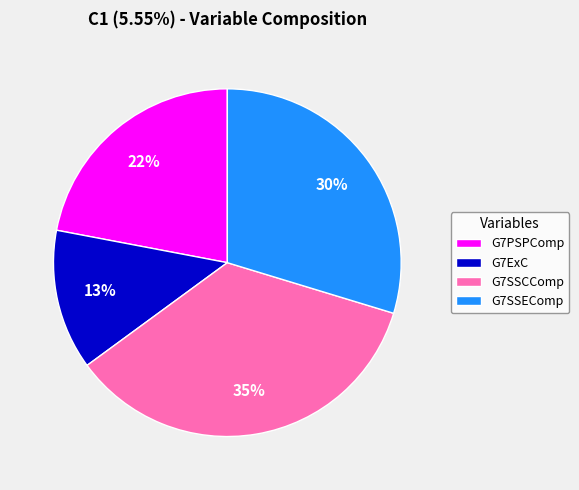

To the nearest percent, what portion does G7PSPComp represent?

22%